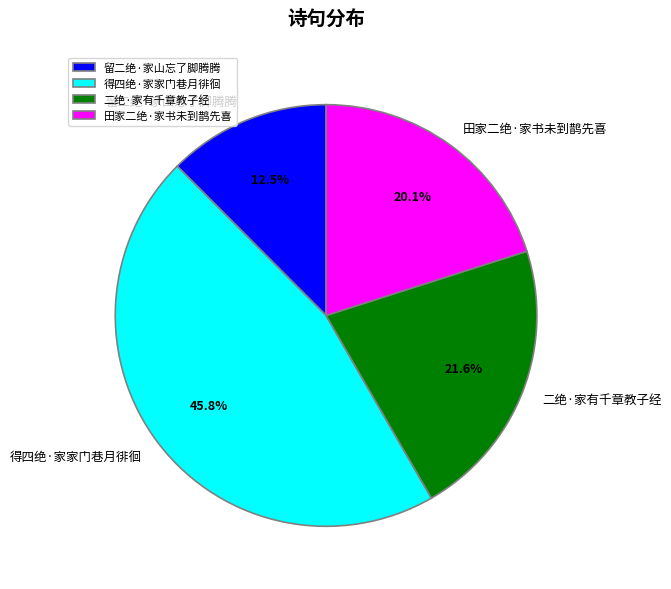

To the nearest percent, what is the combined percentage of 田家二绝·家书未到鹊先喜 and 留二绝·家山忘了脚腾腾?

33%